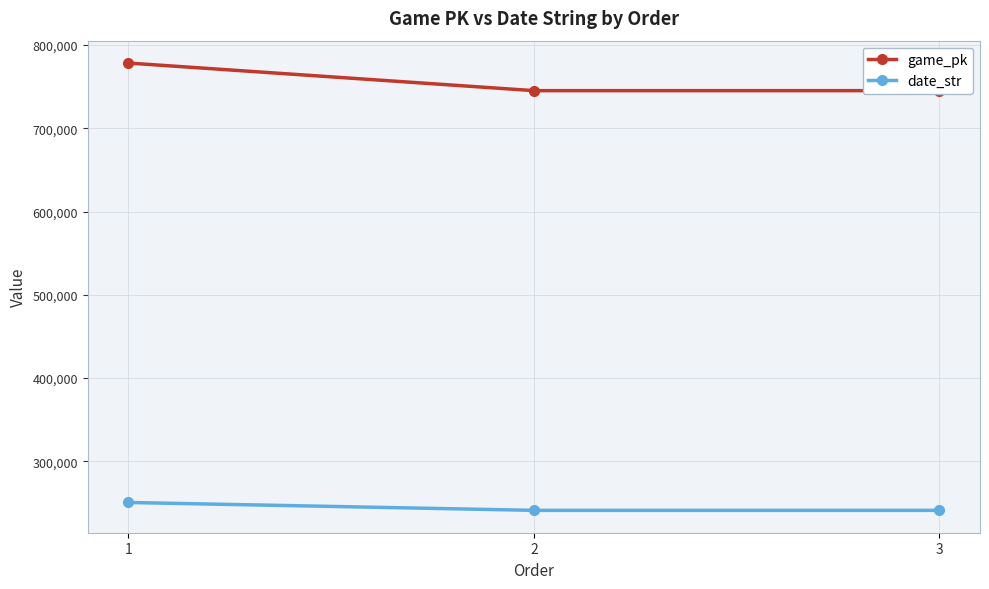

What is the value of the date_str point at the 3rd from the left?

240928